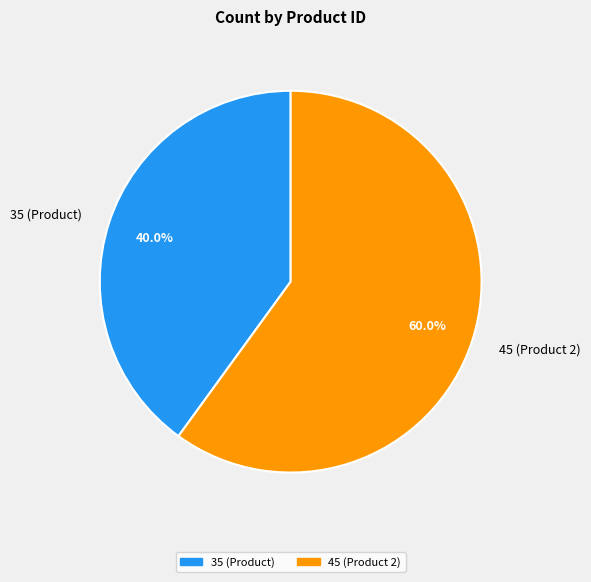

True or false: 45 accounts for 60% of the total.

True